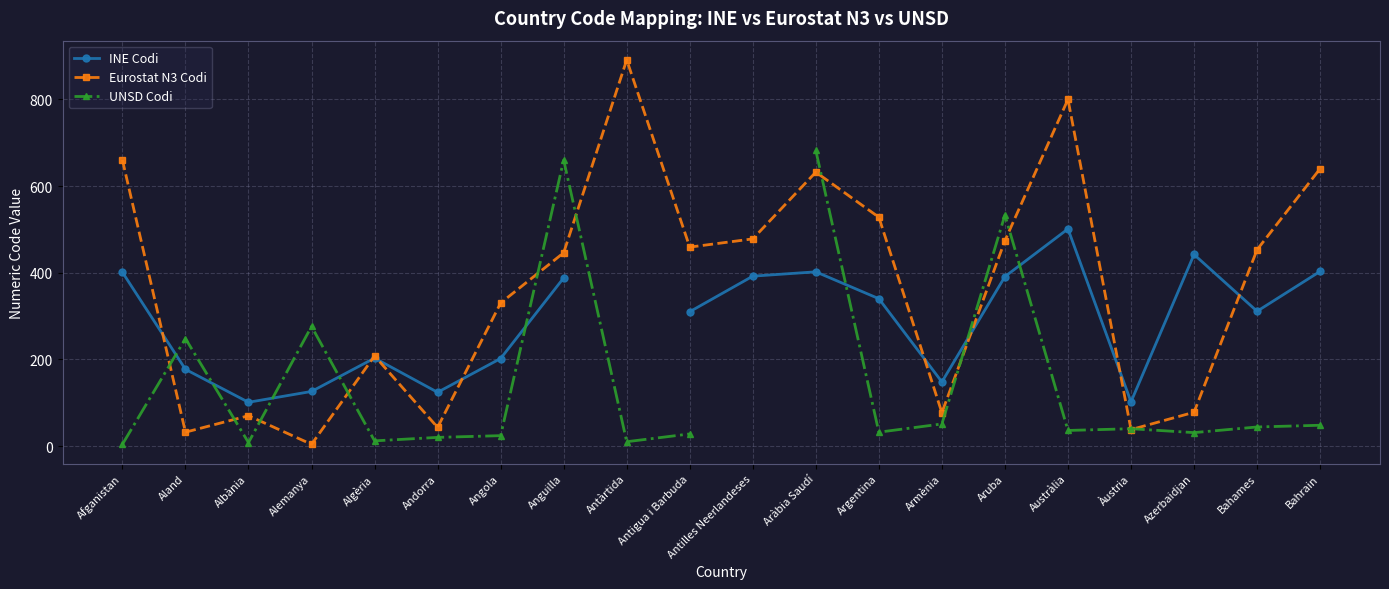

What is the highest value of the INE Codi series?

501.0